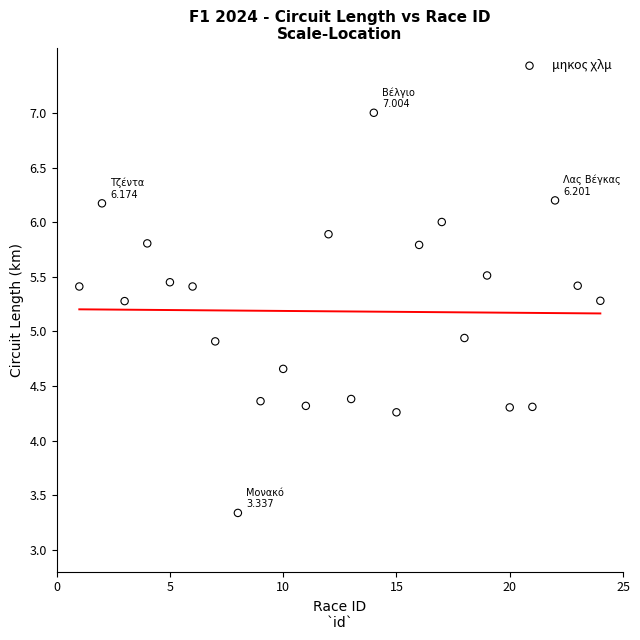

What is the range of Y values (max minus min)?

3.7